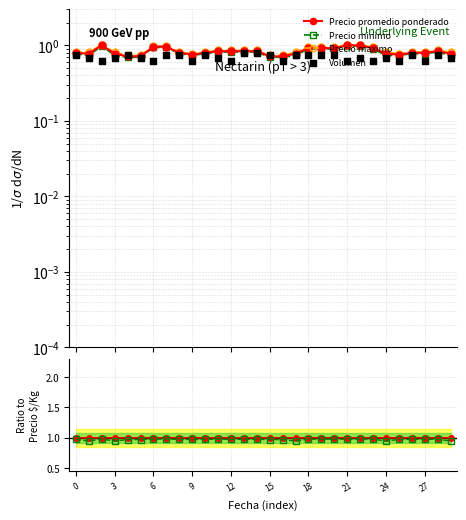

Which series contains the lowest Y value?

Volumen